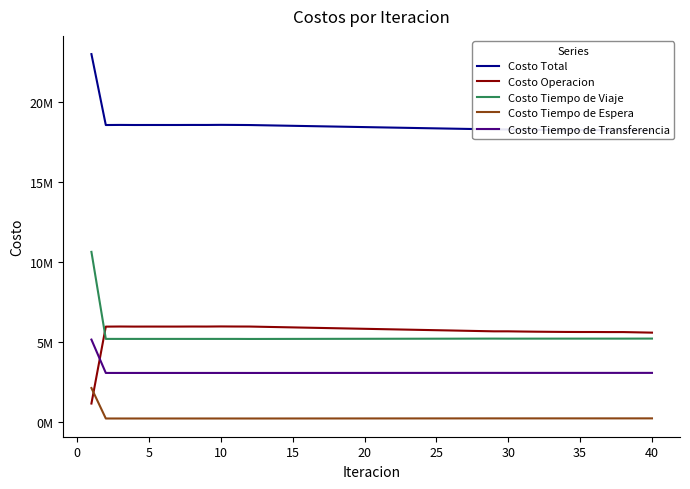

What is the sum of all Costo Tiempo de Espera values?

10490133.8